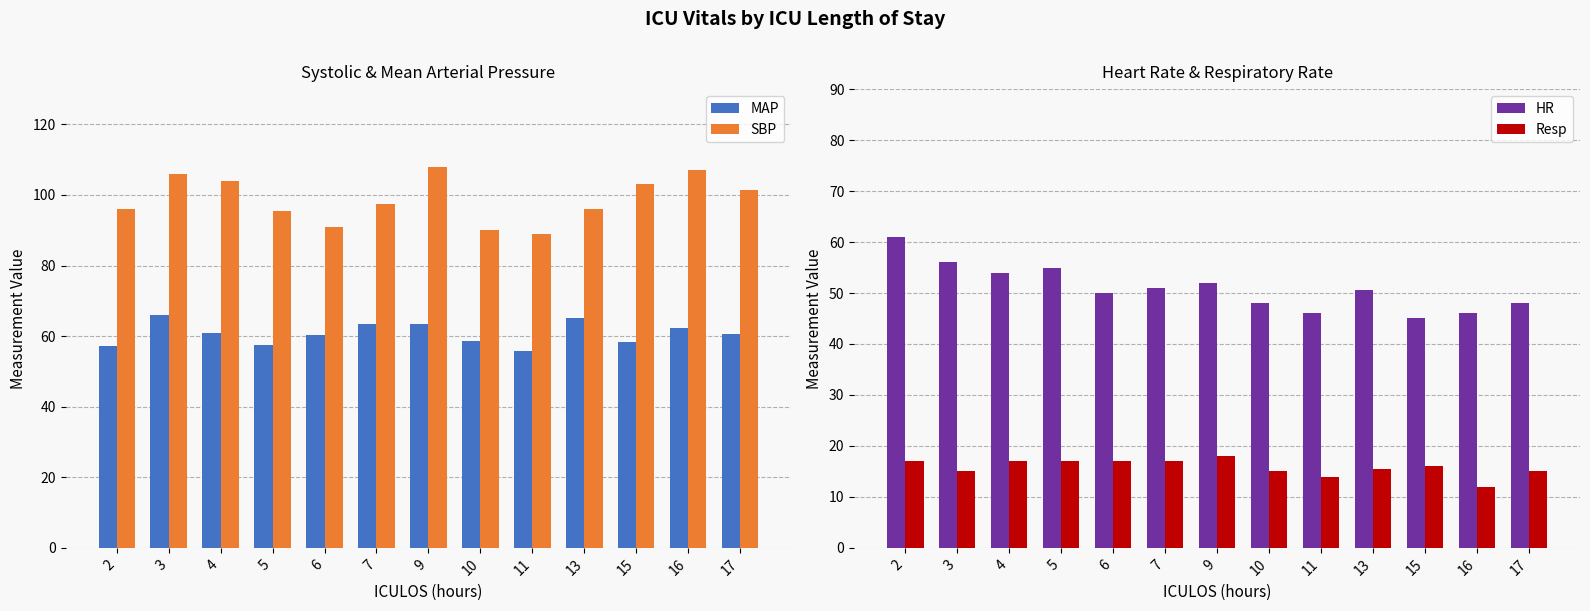

How many bars are there in each group?

4